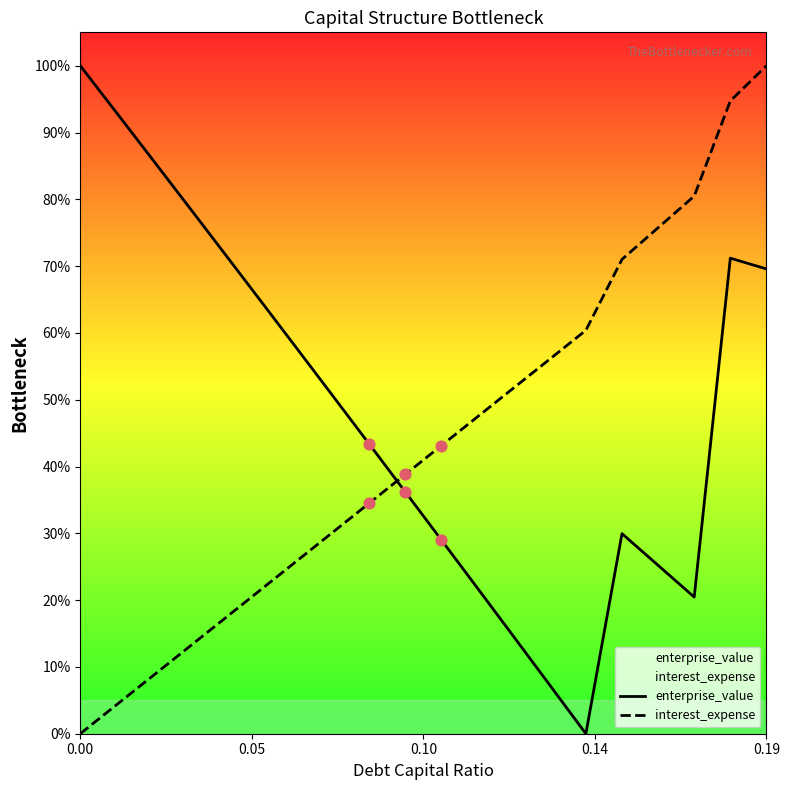

What are all the series names shown in the legend?

enterprise_value, interest_expense